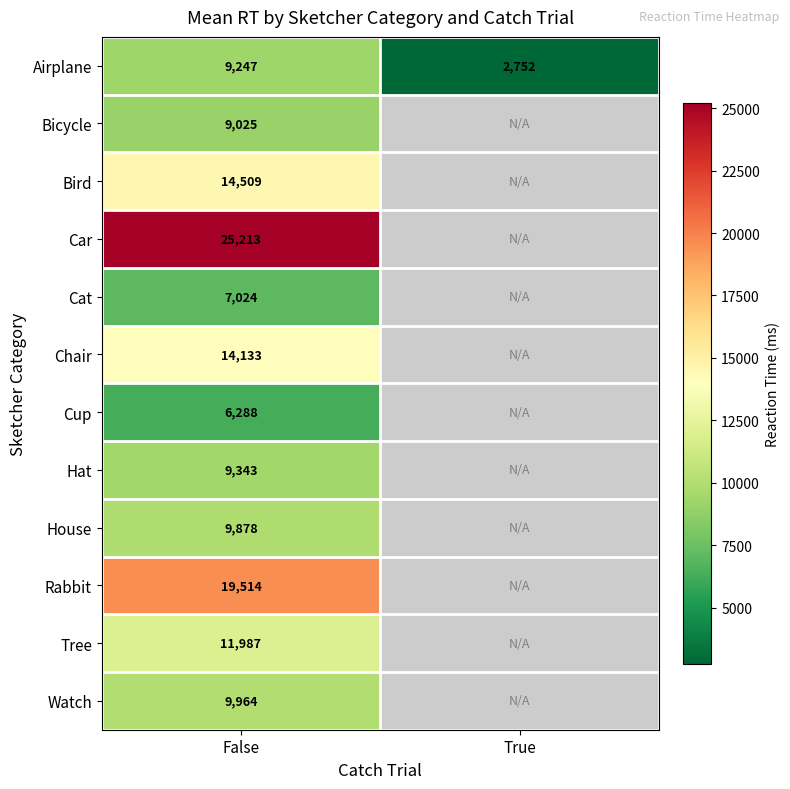

What is the spread (max minus min) of values at False?

18925